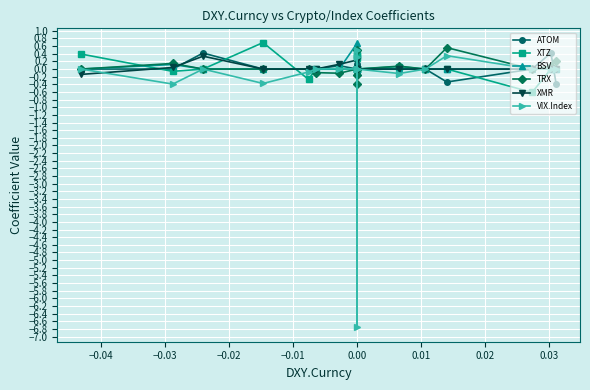

What is the highest value of the XTZ series?

0.7